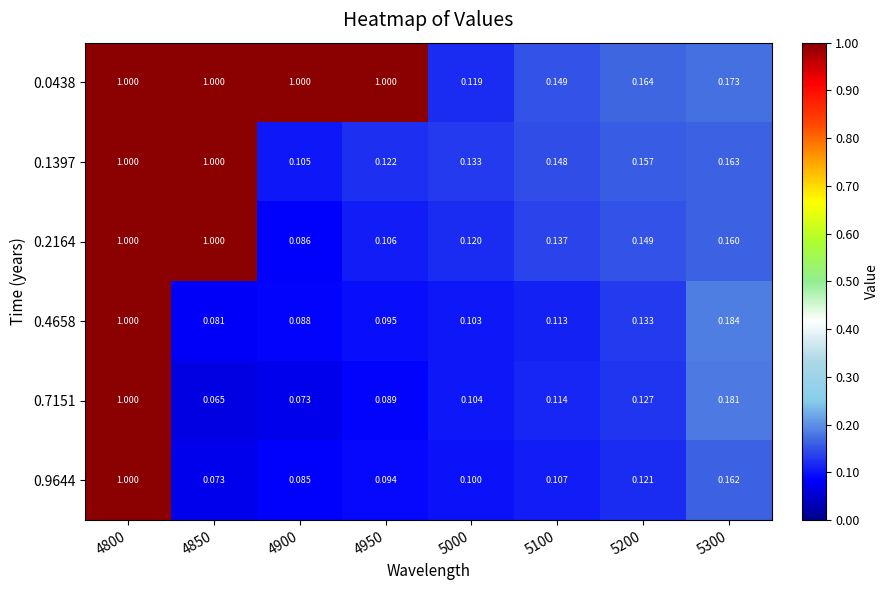

What is the total value across all series at 5300?

1.0